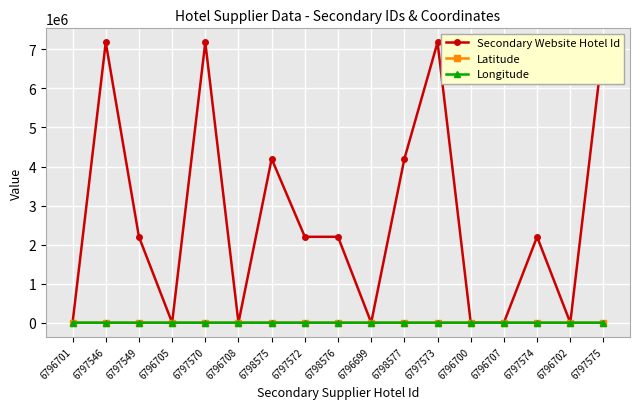

What is the greatest value displayed?

7181133.0